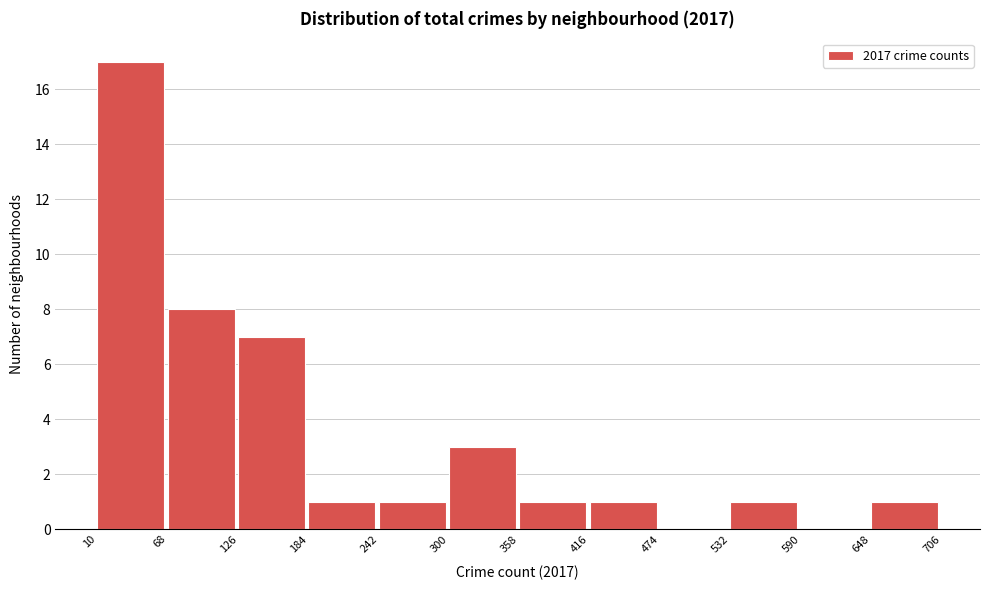

How tall is the bar that spans 184 to 242 on the x-axis? The values are not printed on the chart, so give them approximately, as read against the axis.

1